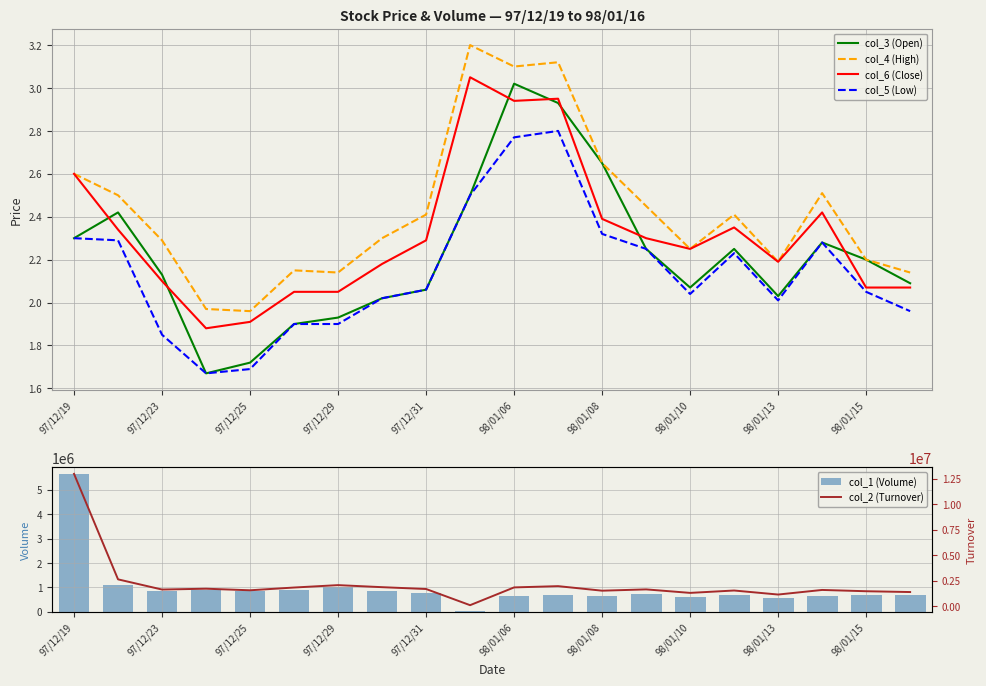

The col_4 (High) series shows 2.2 at 98/01/15. True or false?

True